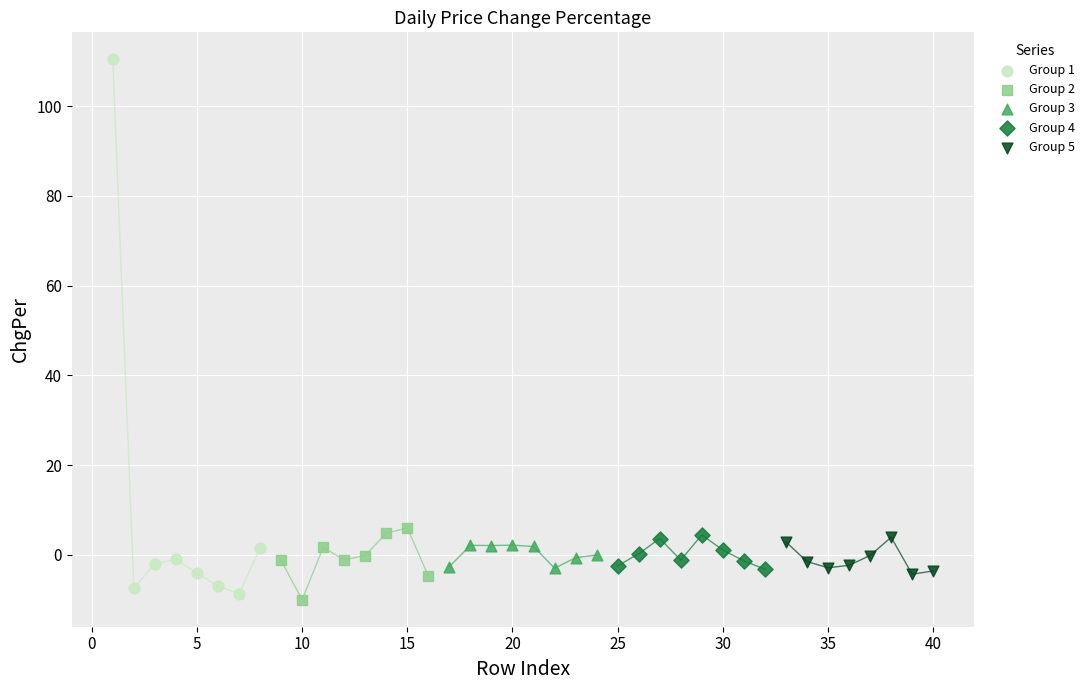

Which series has the widest spread of Y values?

Group 1